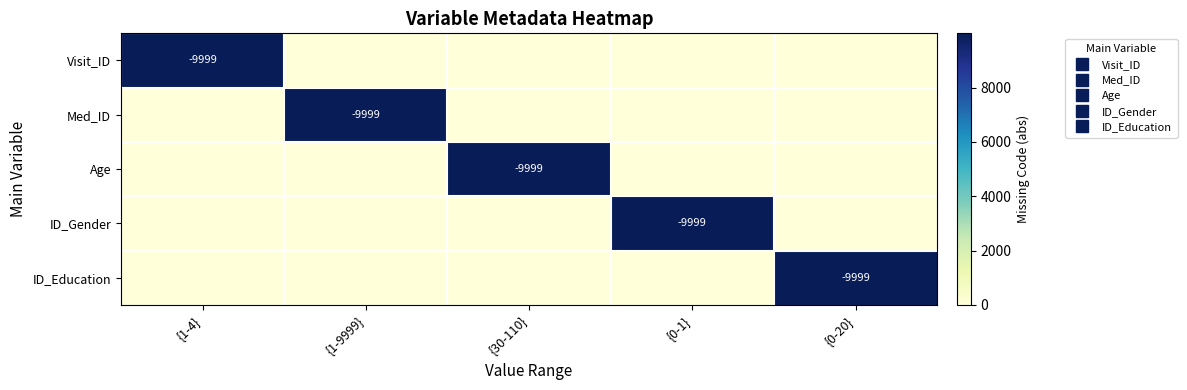

Which label corresponds to the largest value in the chart?

{1-4}